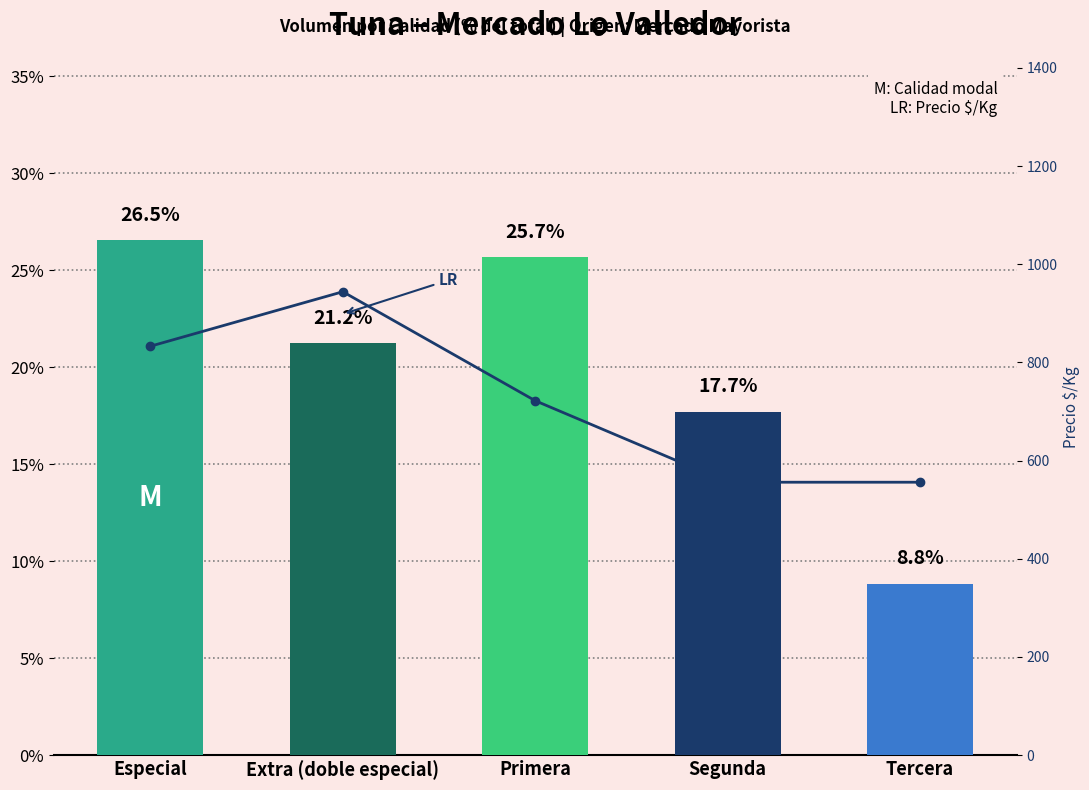

What is the total value across all series at Tercera?

564.8